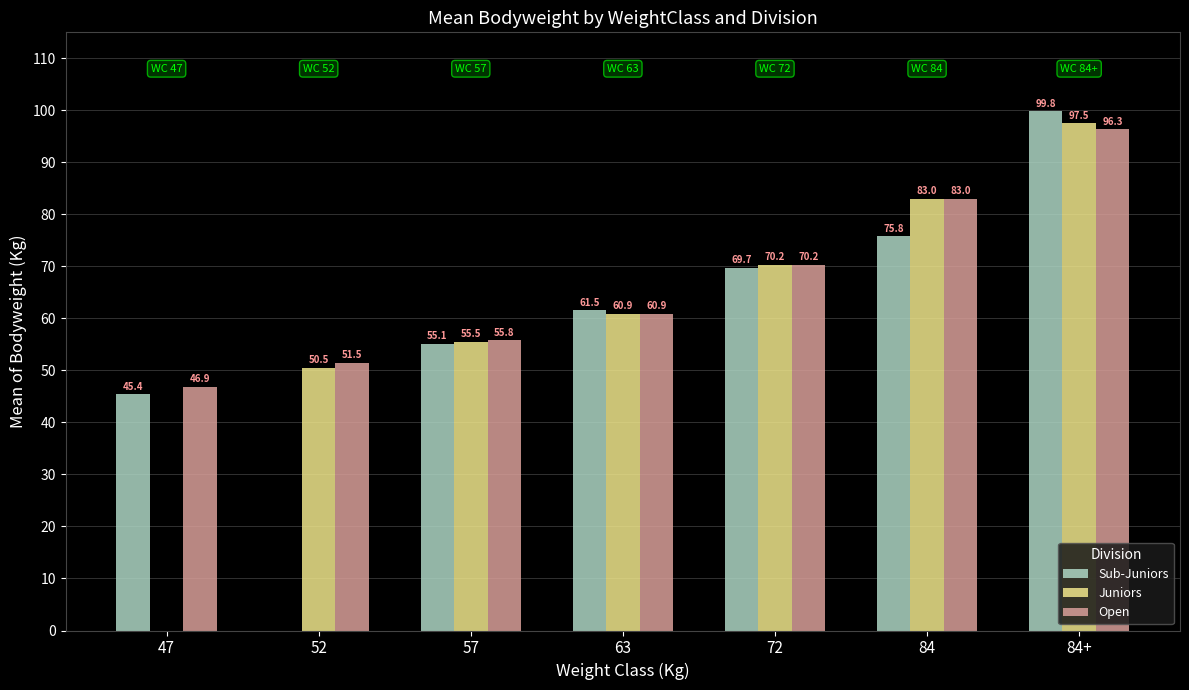

Which series has the widest spread of values?

Sub-Juniors